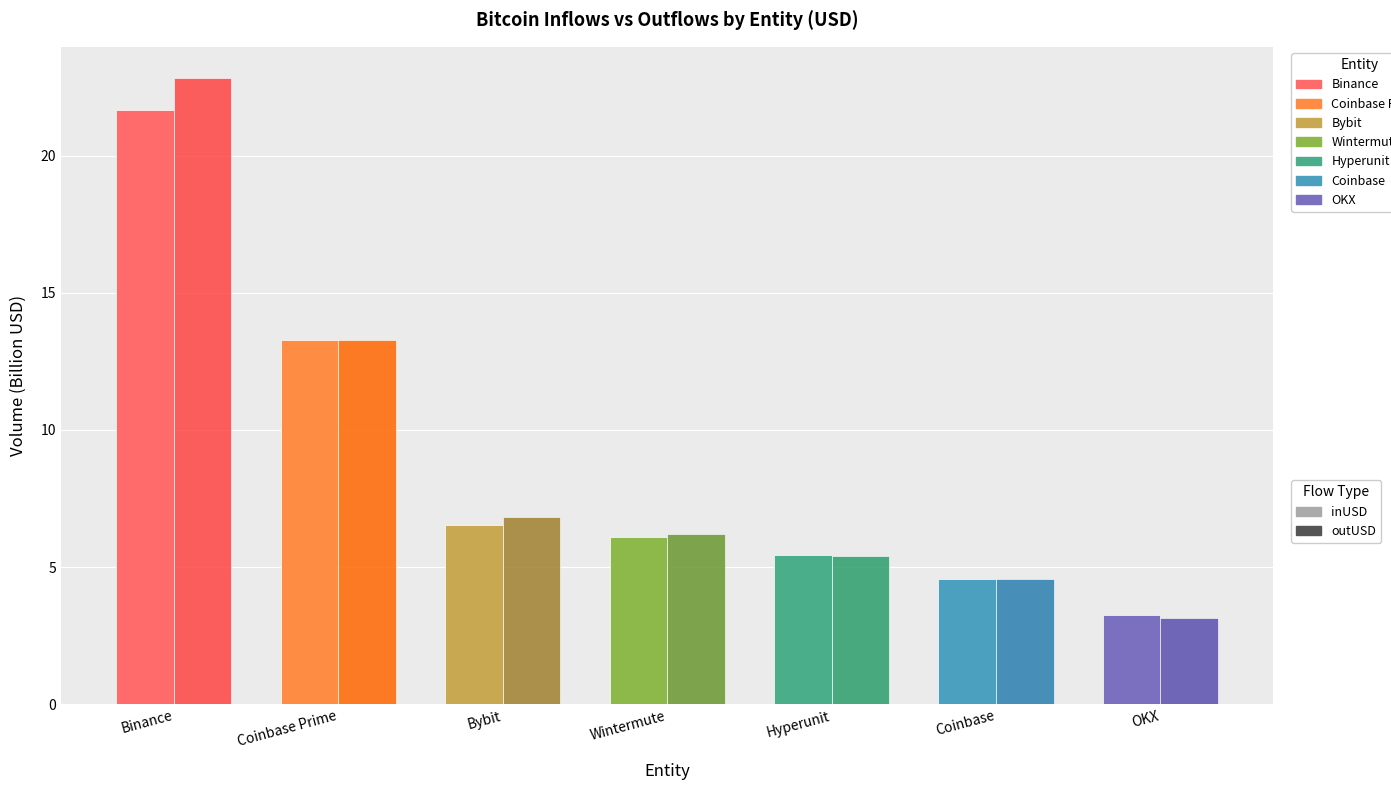

Reading left to right, extract all data points from this chart.

inUSD: Binance=21.6	Coinbase Prime=13.3	Bybit=6.5	Wintermute=6.1	Hyperunit=5.4	Coinbase=4.6	OKX=3.3
outUSD: Binance=22.8	Coinbase Prime=13.3	Bybit=6.8	Wintermute=6.2	Hyperunit=5.4	Coinbase=4.6	OKX=3.2